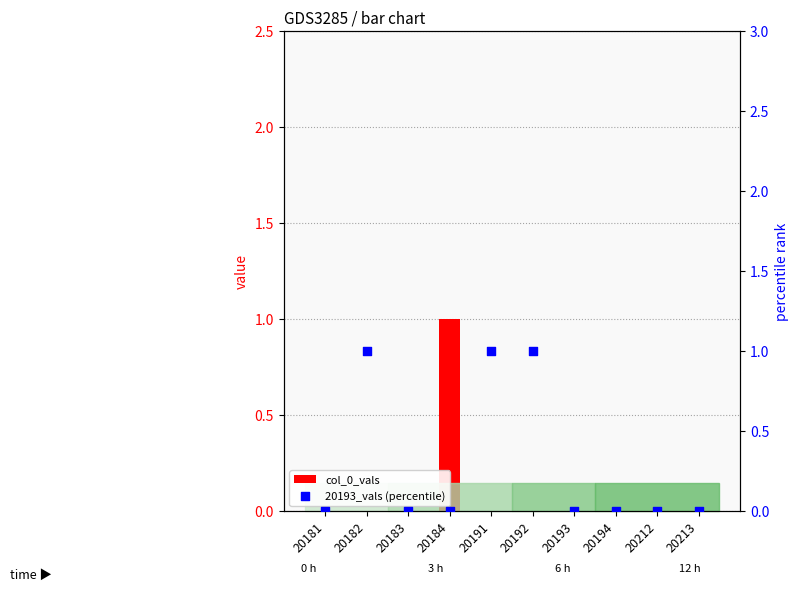

Is the value of col_0_vals at 20212 greater than the value of 20193_vals (percentile) at 20181?

No